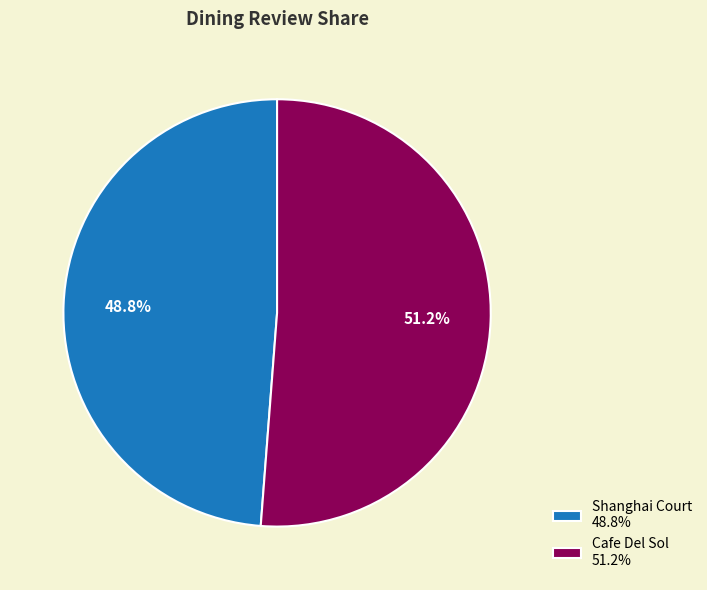

What is the ratio of the value at Shanghai Court 48.8% to the value at Cafe Del Sol 51.2%?

1.0